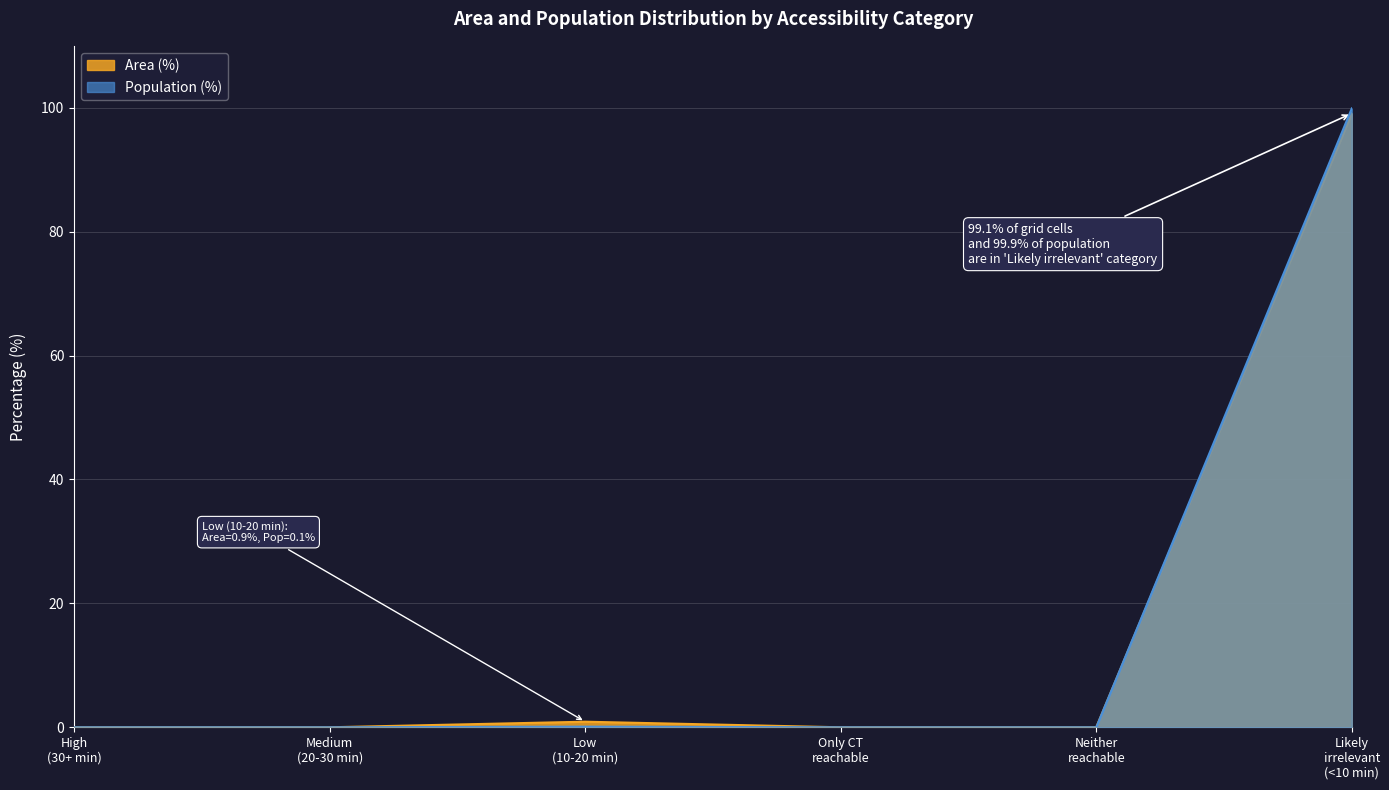

How many lines are shown in the chart?

2